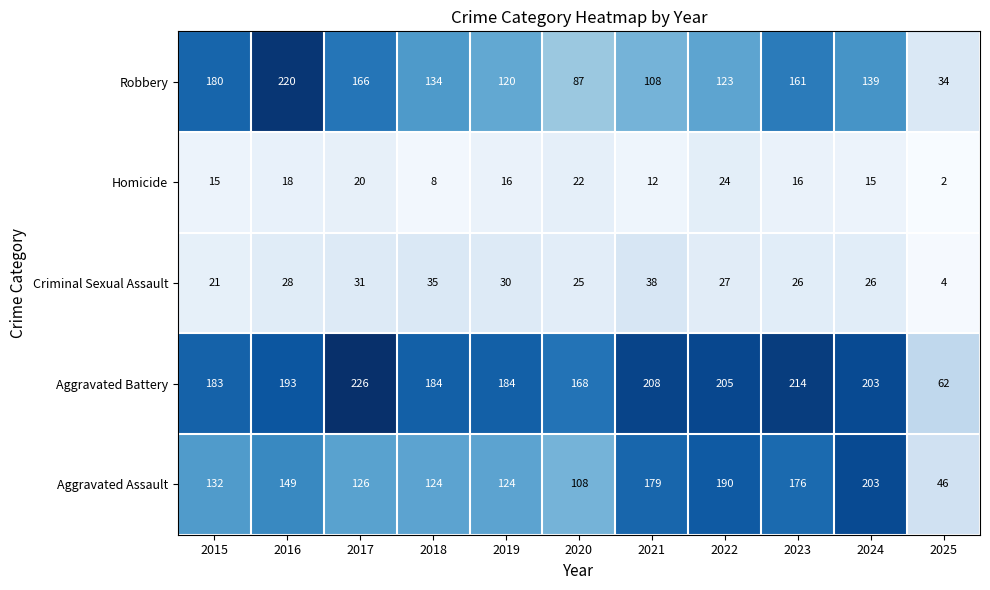

What is the sum of the Aggravated Assault values at 2025 and 2021?

225